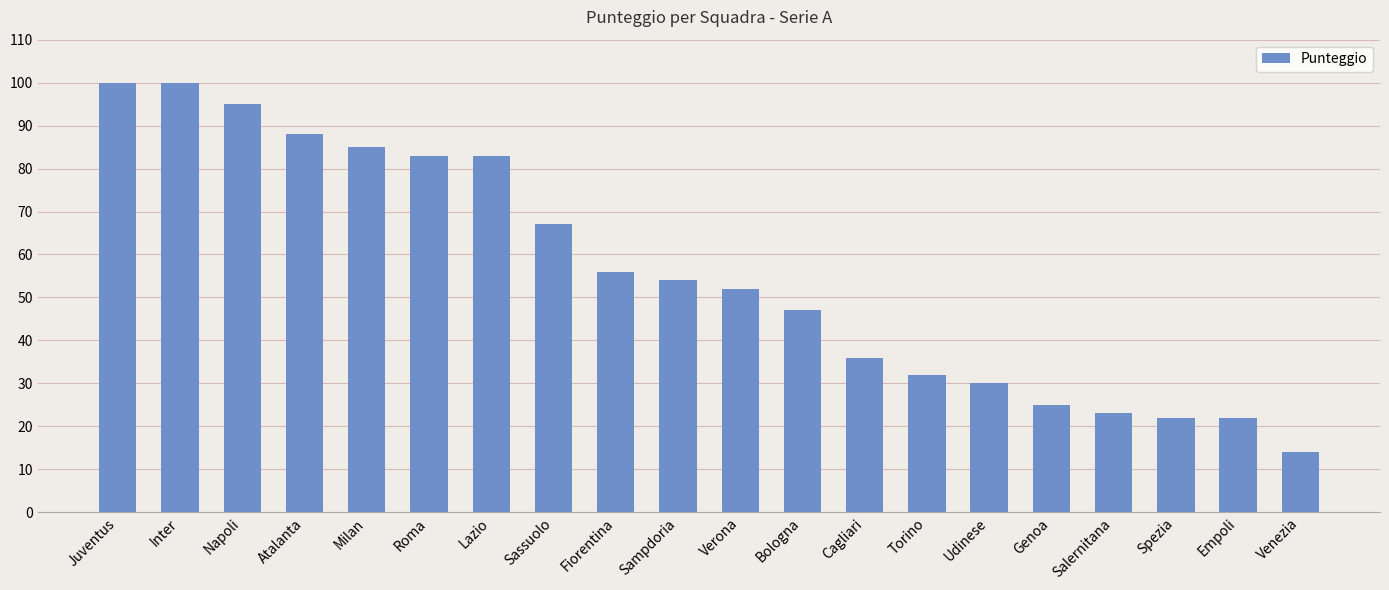

Which label corresponds to the smallest value in the chart?

Venezia